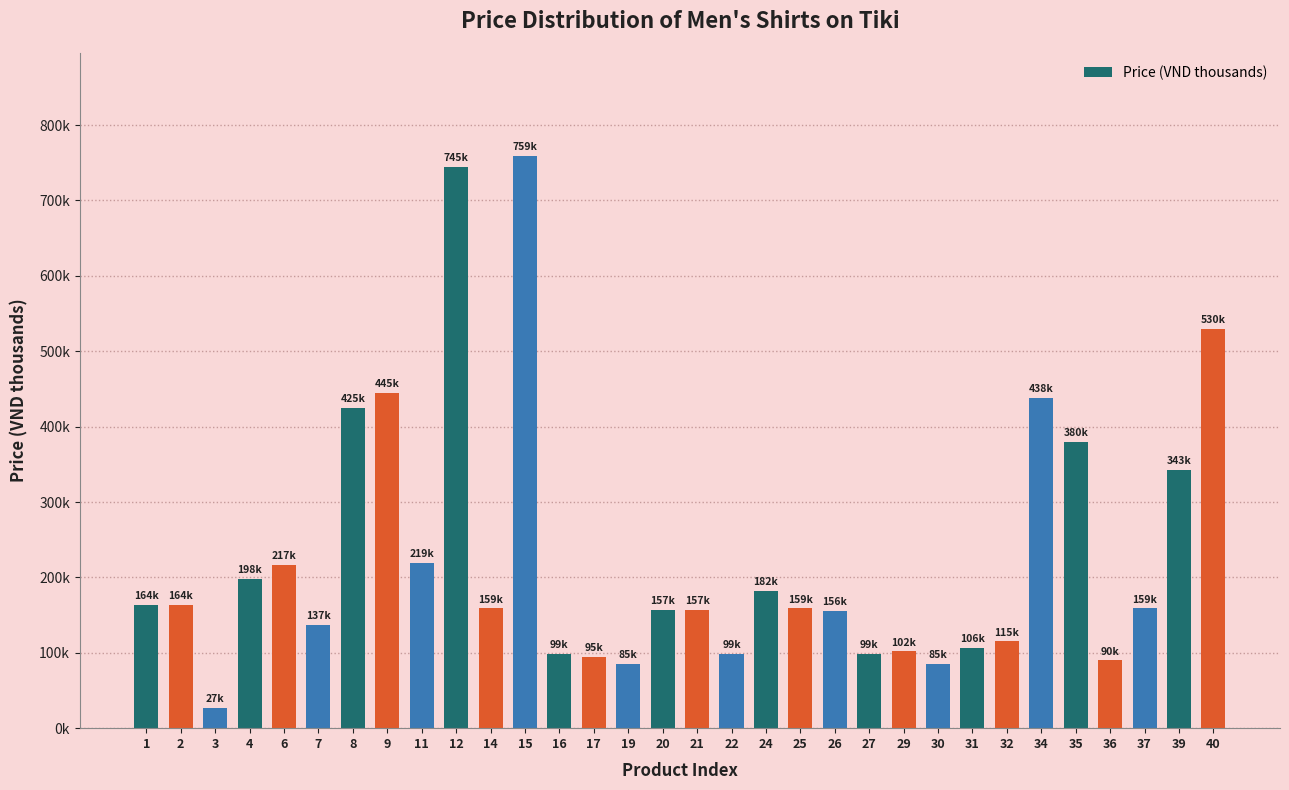

Does the chart contain any negative values?

No